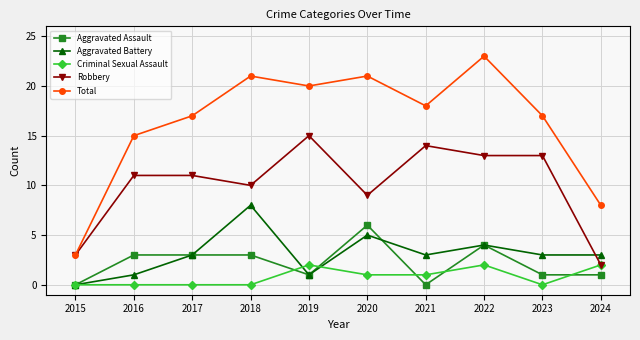

True or false: Criminal Sexual Assault and Aggravated Battery cross at least once.

True